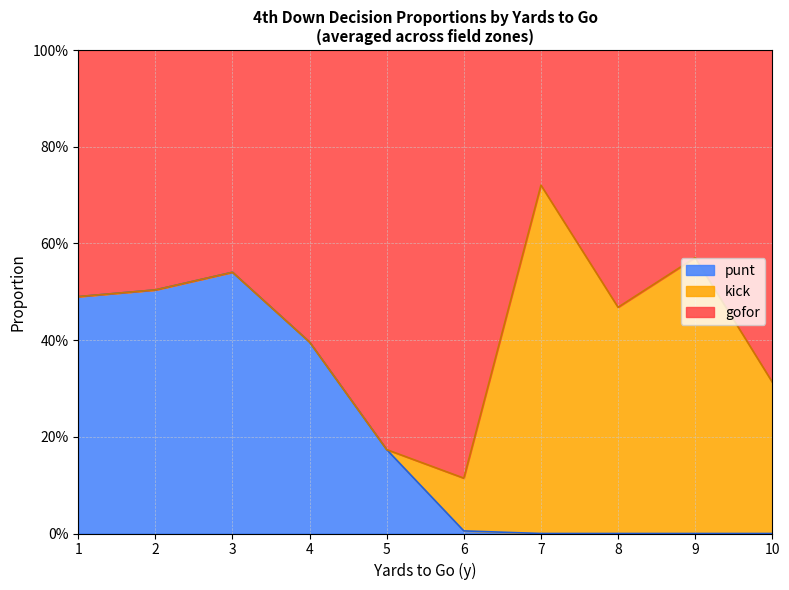

How many series are shown in this chart?

3